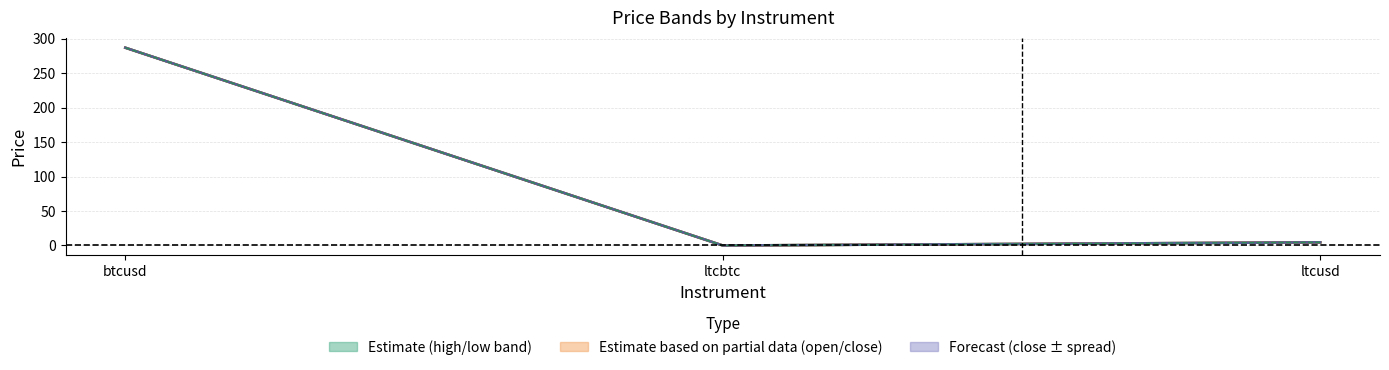

Reading right to left, list all the values displayed in this chart.

high: ltcusd=4.6	ltcbtc=0.0	btcusd=286.9
open: ltcusd=4.6	ltcbtc=0.0	btcusd=286.8
close: ltcusd=4.6	ltcbtc=0.0	btcusd=286.8
low: ltcusd=4.6	ltcbtc=0.0	btcusd=286.8